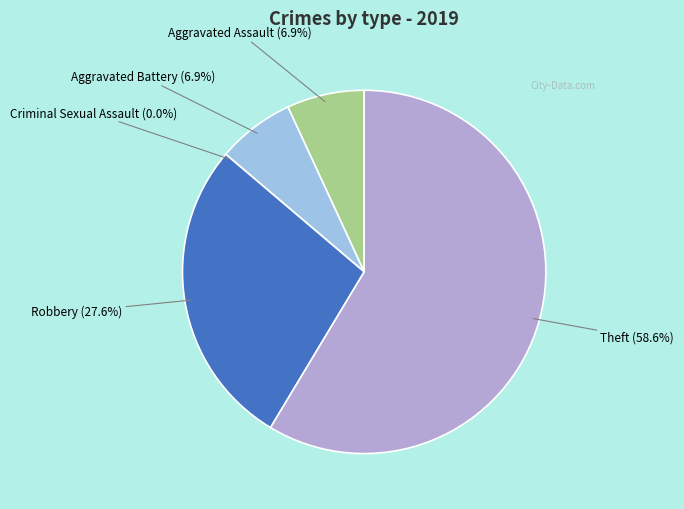

Is it true that Aggravated Assault is 7% of the pie?

True